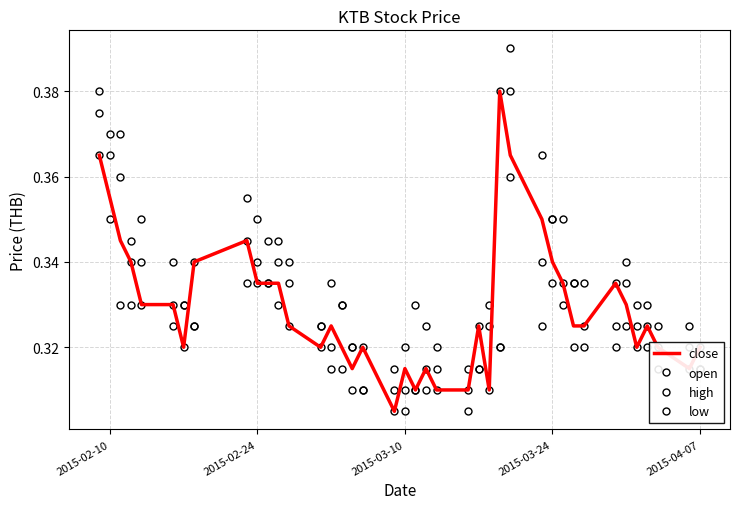

Which series has the largest total across all categories?

high